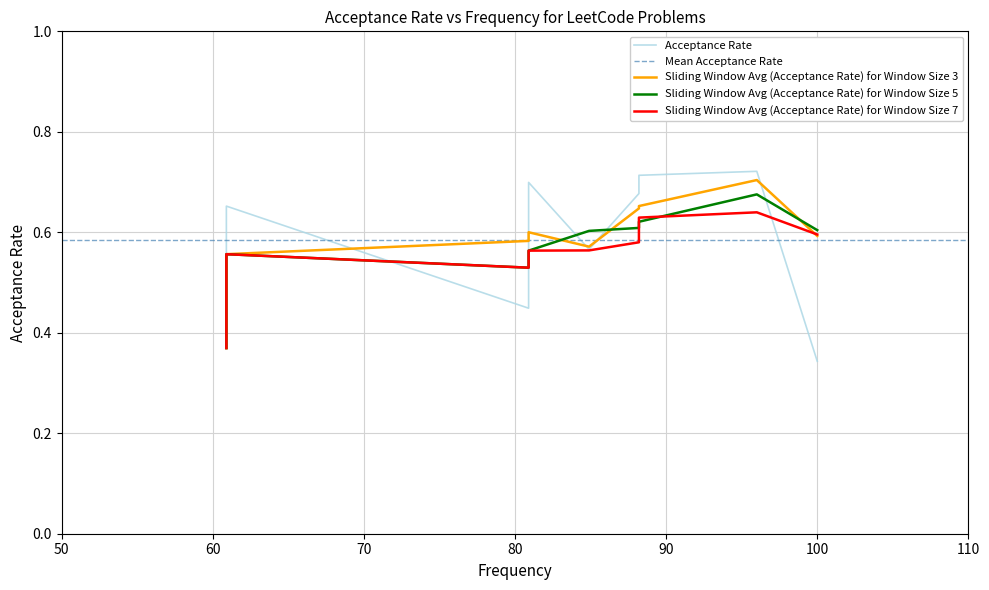

What is the label of the 10th point from the left?

60.9